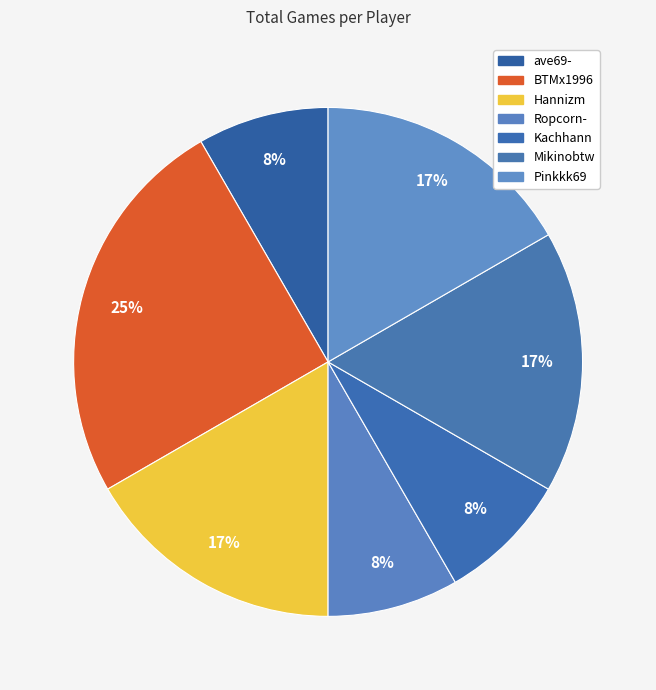

What is the change in value from BTMx1996 to Ropcorn-?

-2